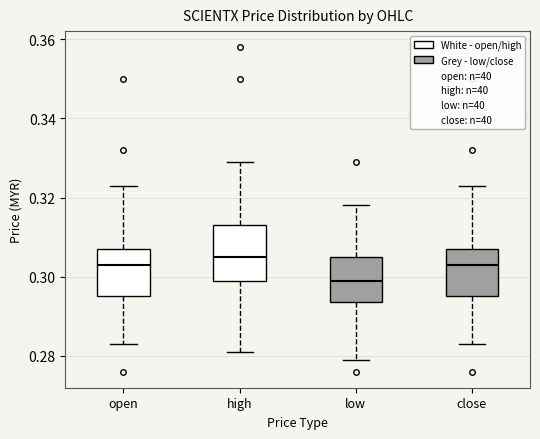

Reading left to right, read every box against the y-axis: the position of its median line, the range the box covers, and the ends of its whiskers. The values are not printed on the chart, so give them approximately, as read against the axis.

open: median 0.304, box 0.296 to 0.308, whiskers 0.284 to 0.324
high: median 0.306, box 0.300 to 0.314, whiskers 0.282 to 0.330
low: median 0.300, box 0.294 to 0.306, whiskers 0.280 to 0.318
close: median 0.304, box 0.296 to 0.308, whiskers 0.284 to 0.324